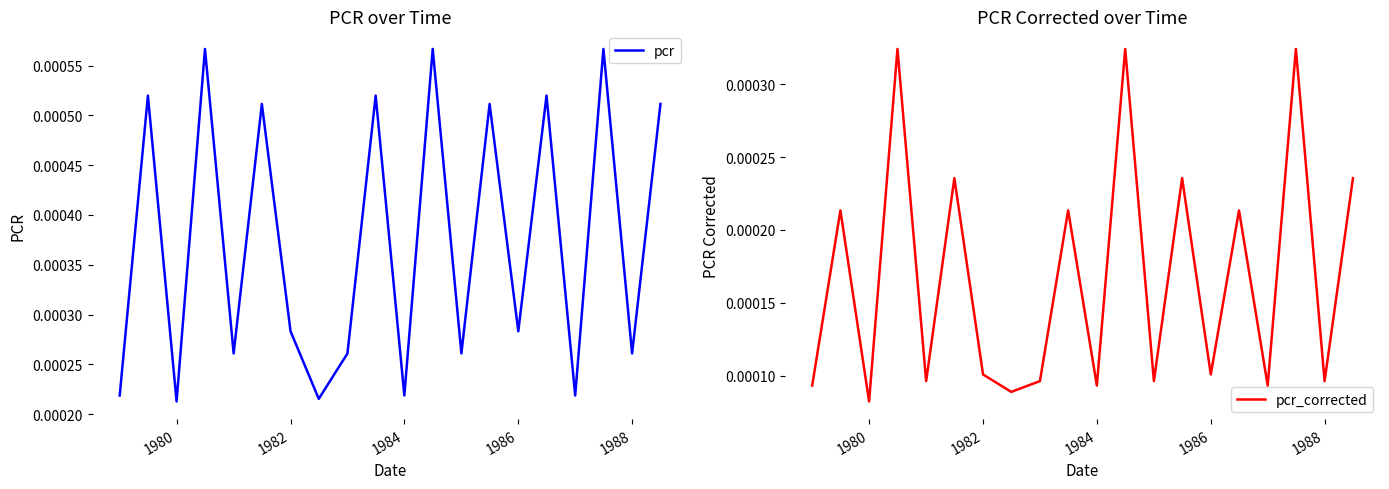

List the series in order of their overall mean, highest first.

pcr, pcr_corrected